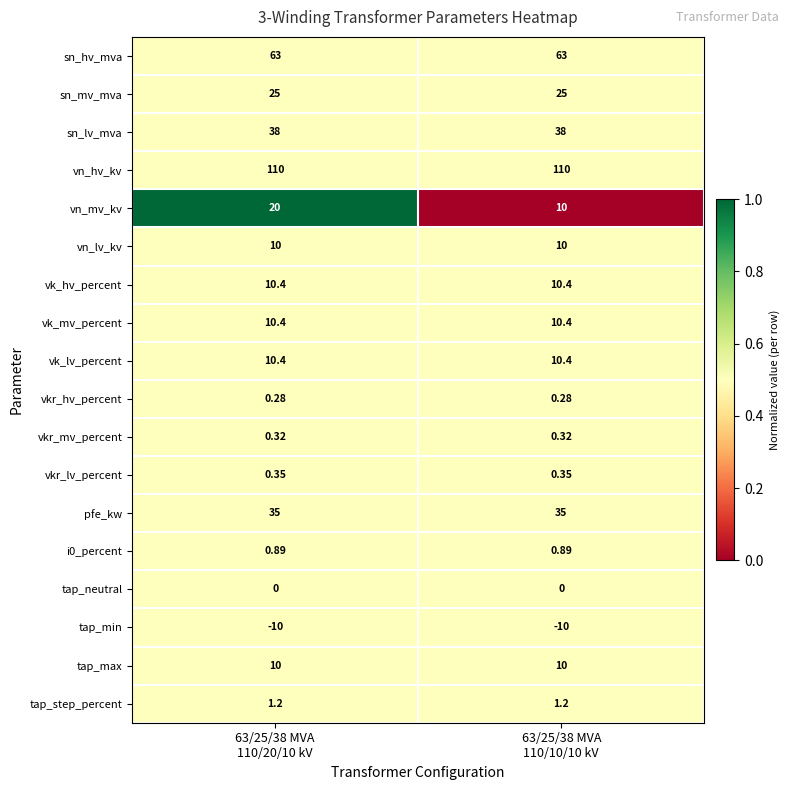

Which series has the largest range (max minus min)?

vn_mv_kv